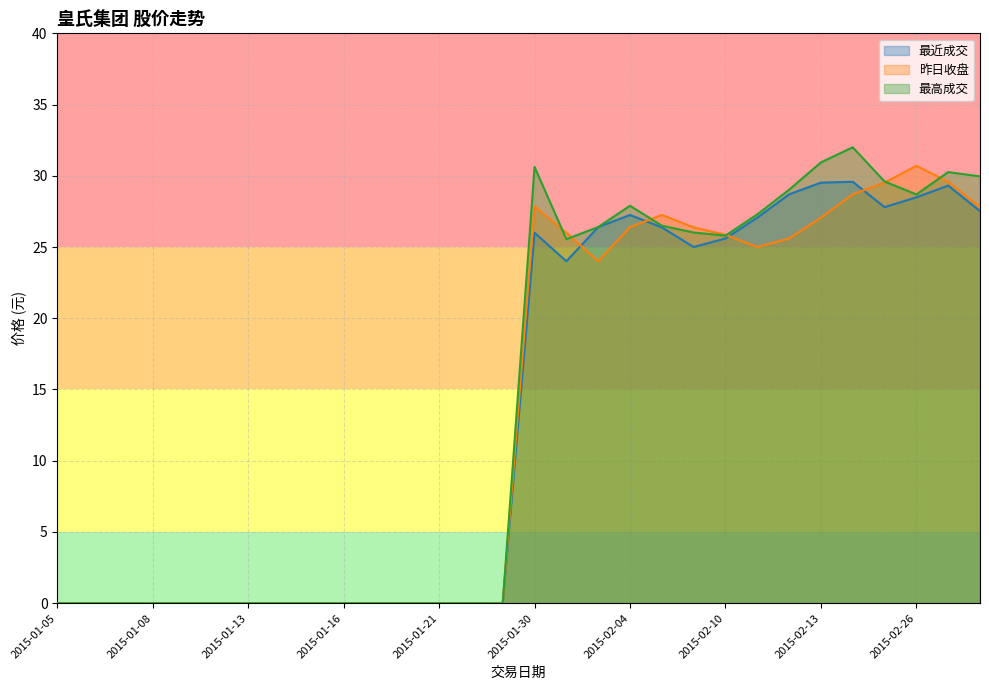

What is the sum of all 最近成交 values?

408.6